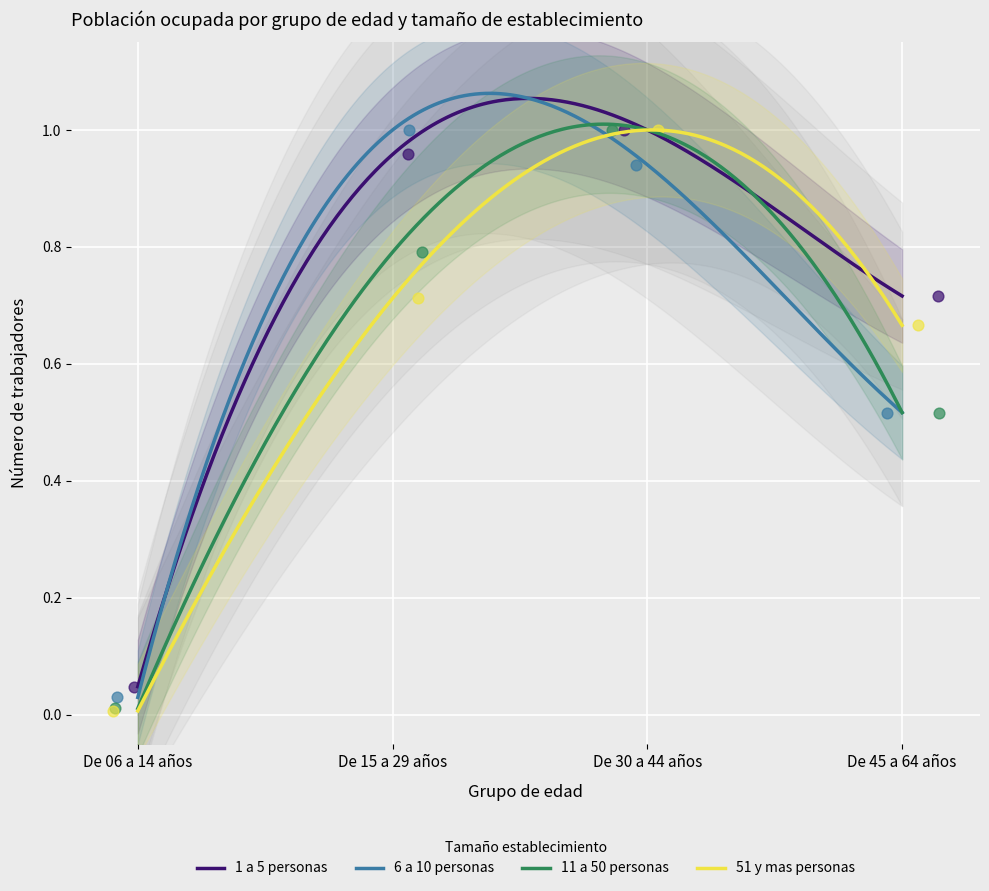

At which category is the sum across all series the highest?

De 30 a 44 años